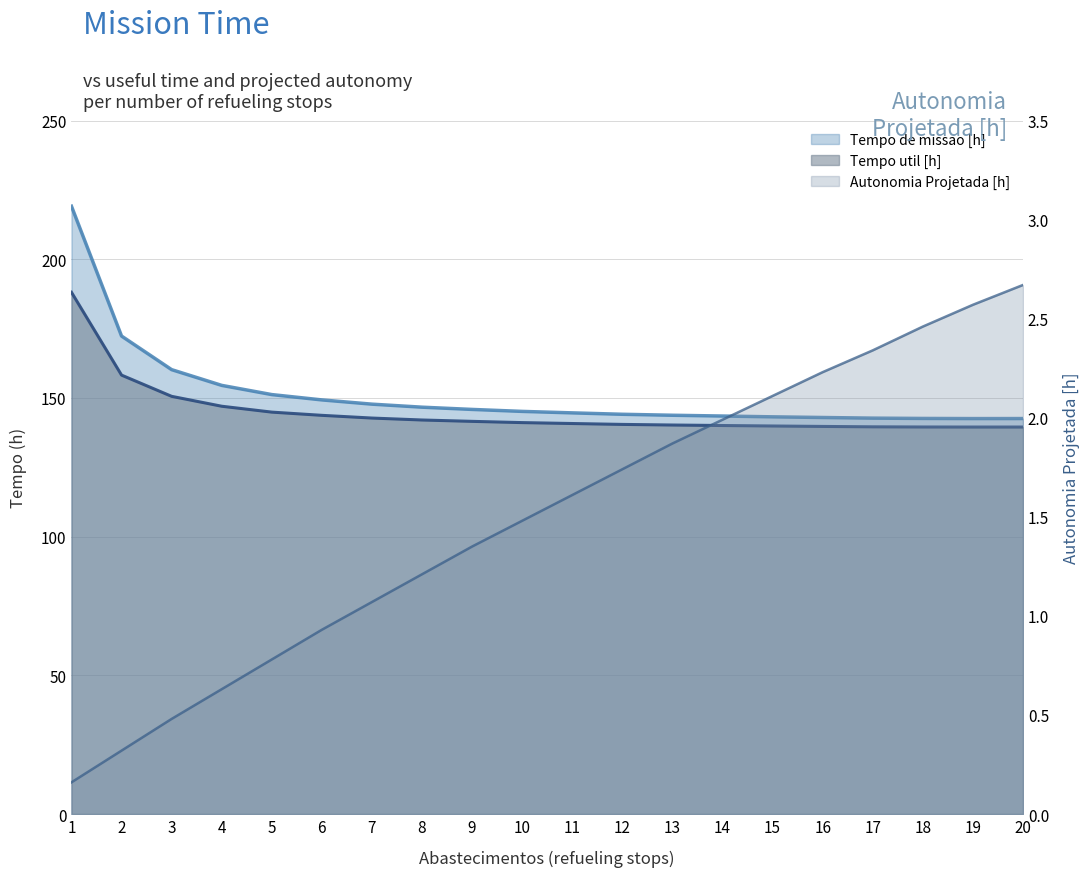

Which series has the largest range (max minus min)?

Tempo de missao [h]